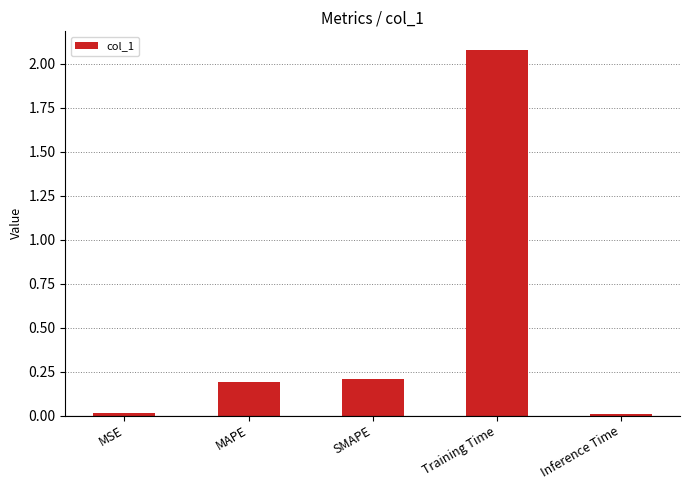

What position from the right is MSE?

5